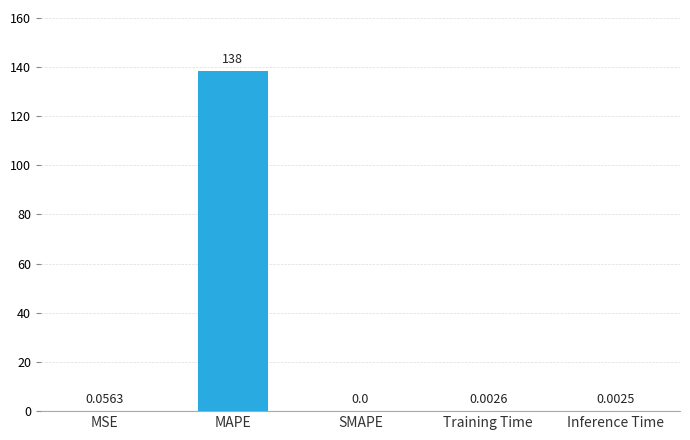

Does the chart contain stacked bars?

No